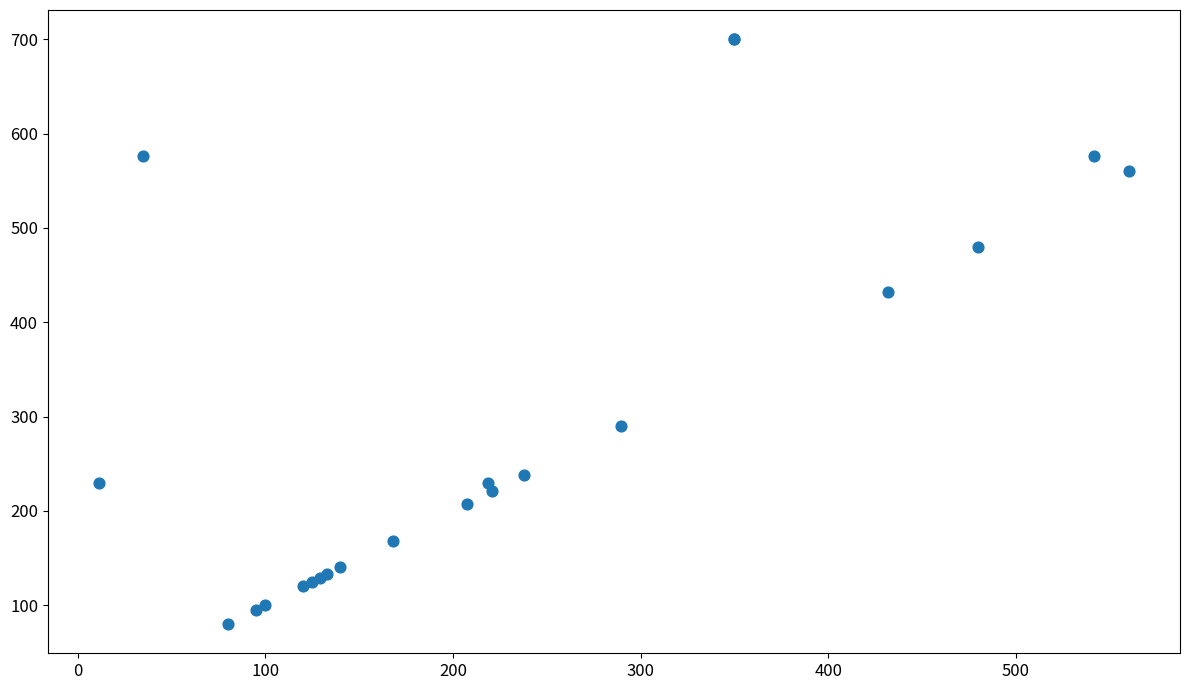

What Y value in the scatter plot is closest to 390?

432.0